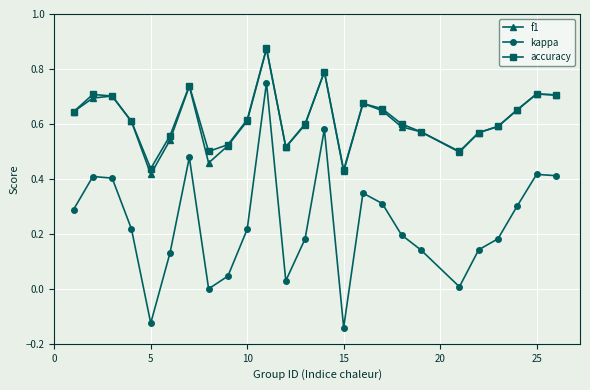

Count the number of data series in this chart.

3